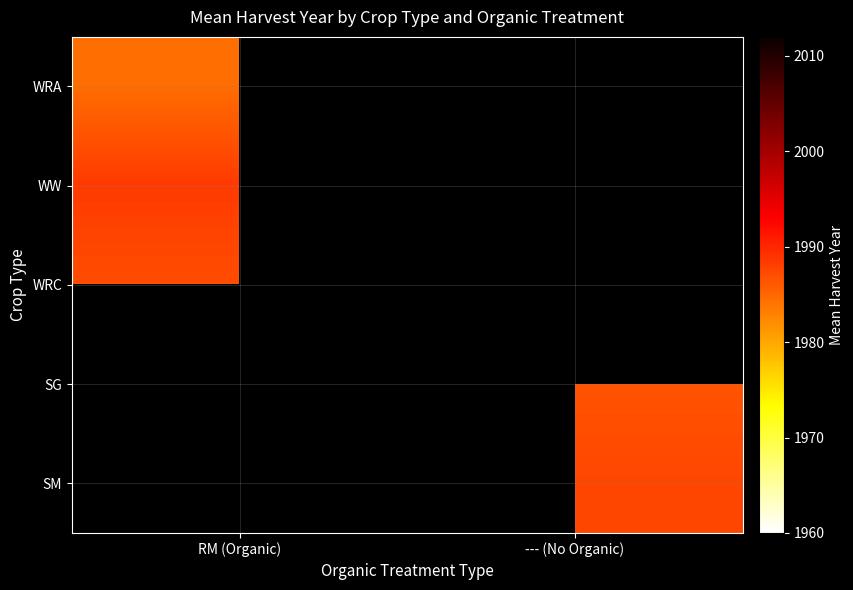

At which label does SM first exceed 1987?

--- (No Organic)